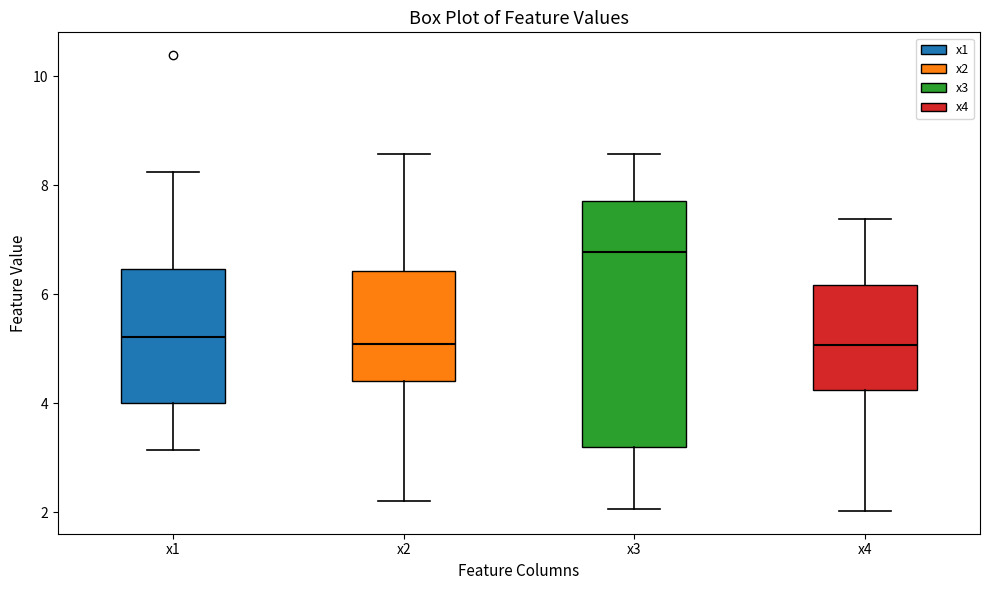

Which box is the tallest, from its lower edge to its upper edge?

x3